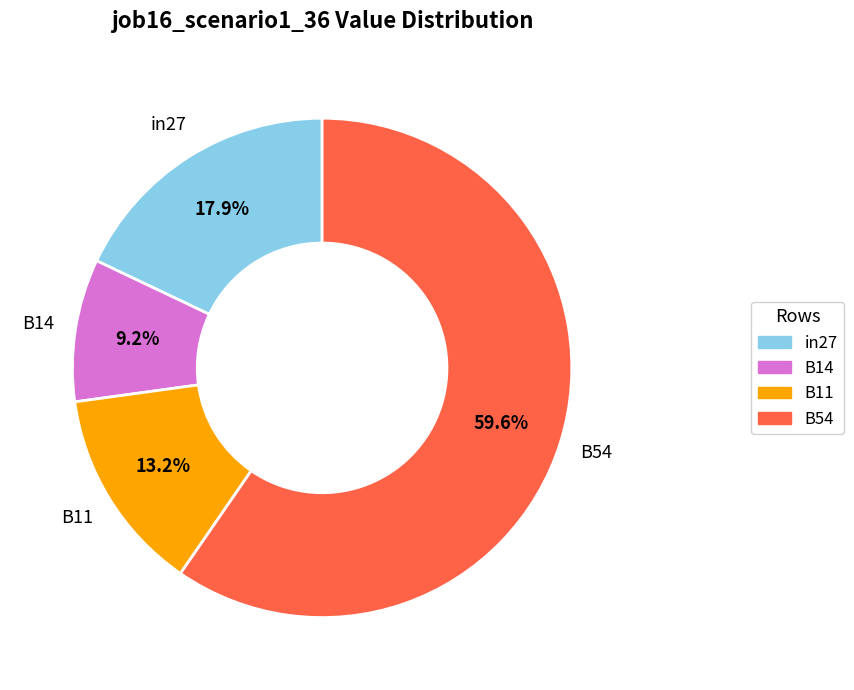

Does B54 represent more than half of the total?

Yes